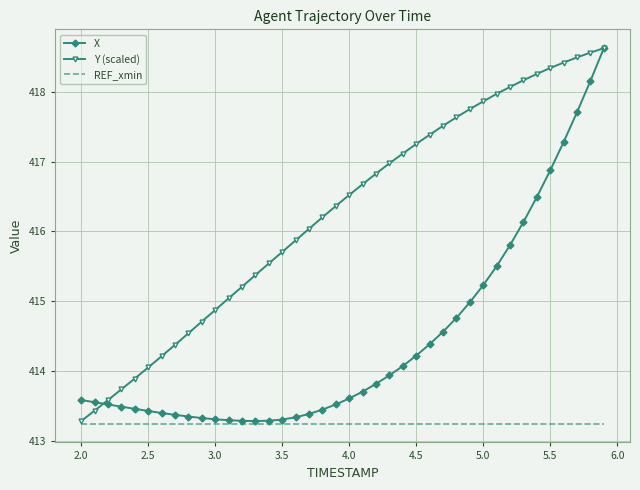

Which series has the largest total across all categories?

Y (scaled)